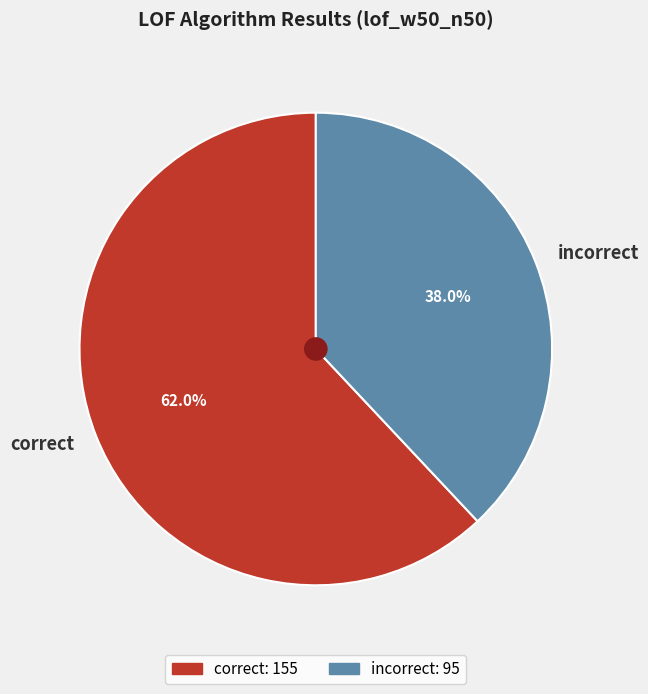

The correct slice represents 72% of the pie. True or false?

False